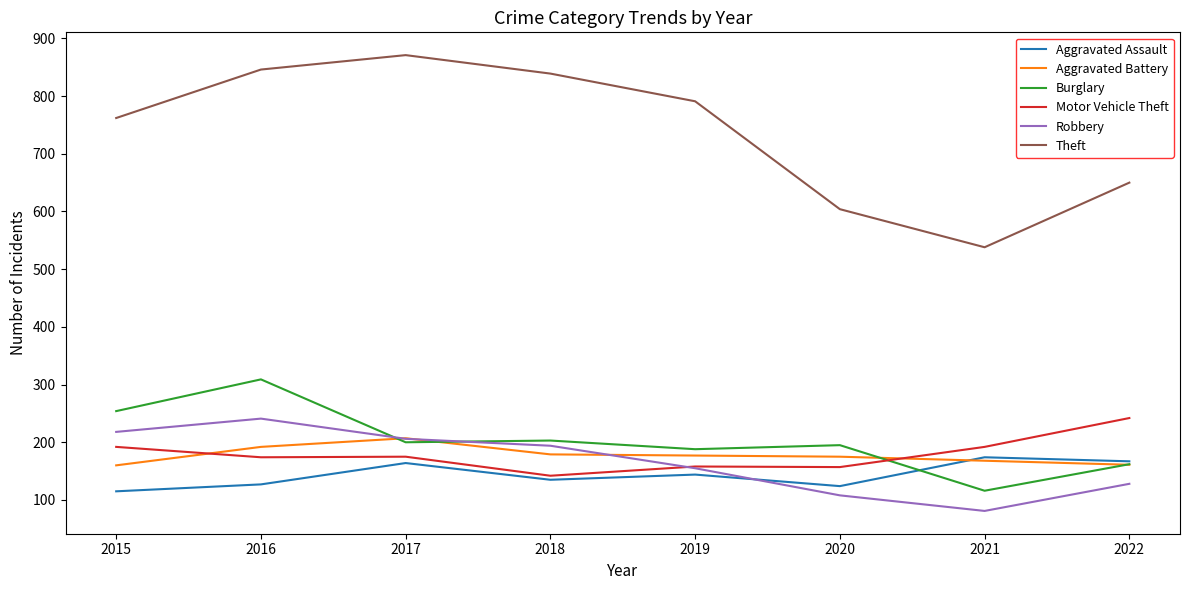

True or false: Motor Vehicle Theft has a value of 157 at 2020.

True